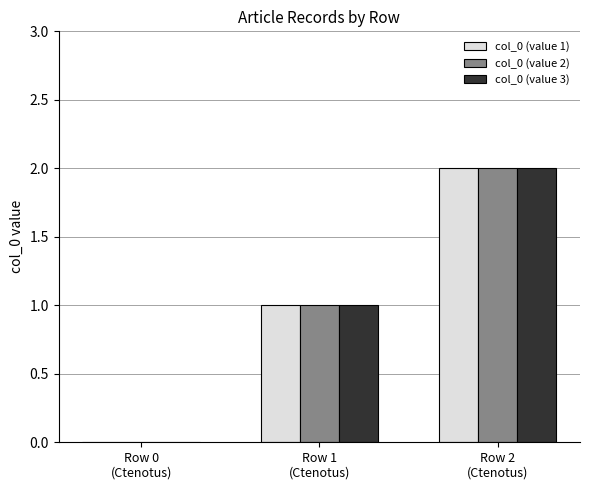

Is it true that col_0 (value 3) equals 1 at Row 0
(Ctenotus)?

False